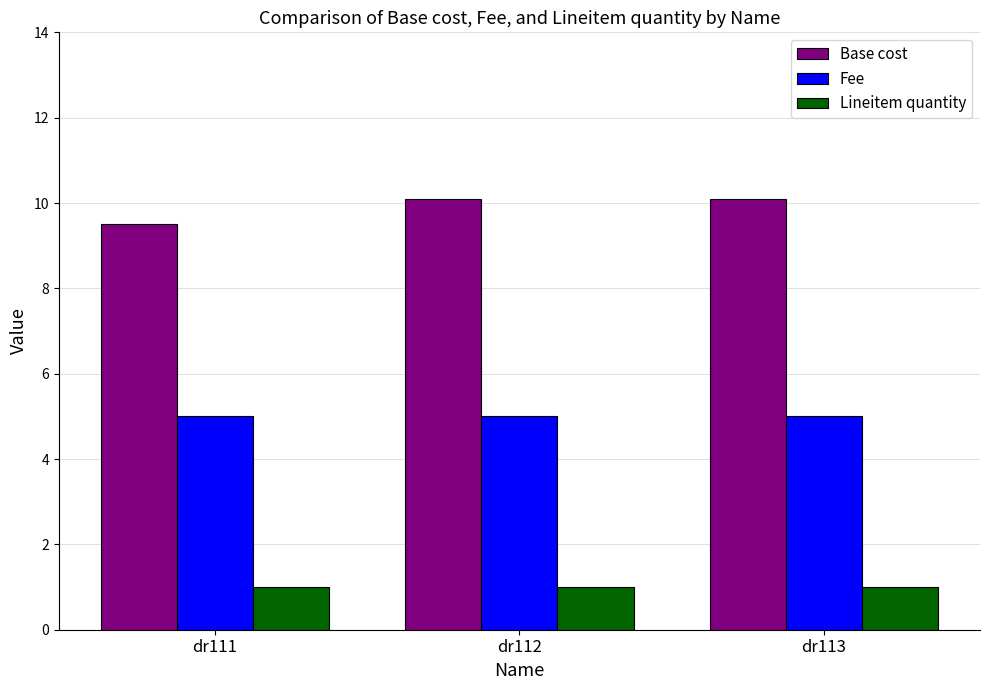

The value of Base cost at dr111 is 9.5. True or false?

True